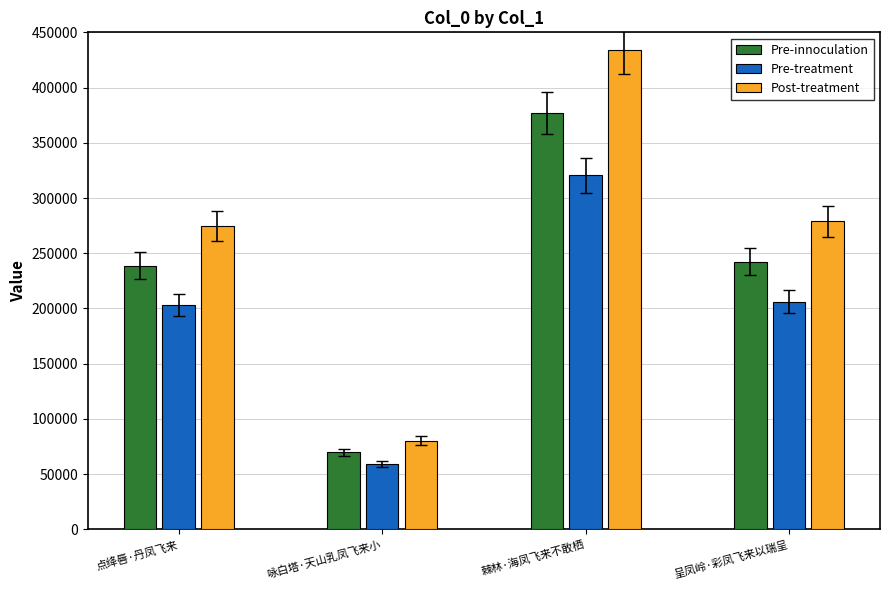

What is the spread (max minus min) of values at 咏白塔·天山乳凤飞来小?

20914.5